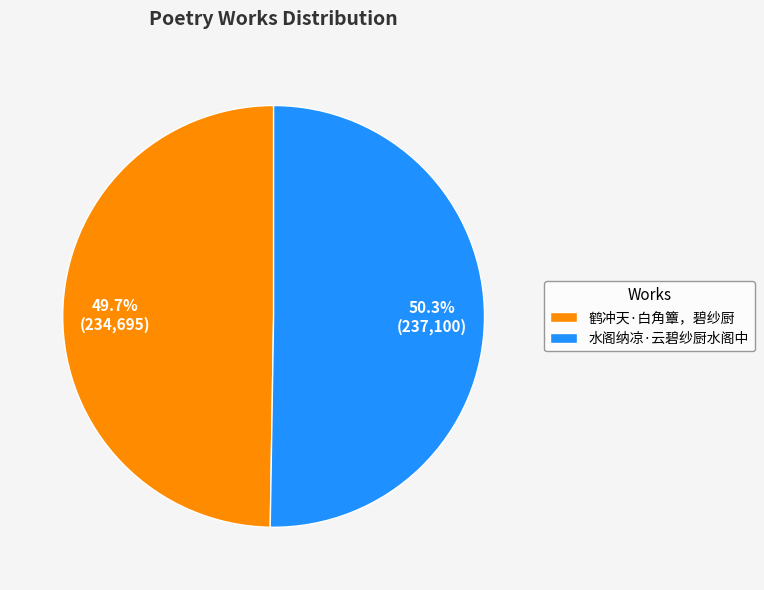

Which category accounts for the majority?

水阁纳凉·云碧纱厨水阁中